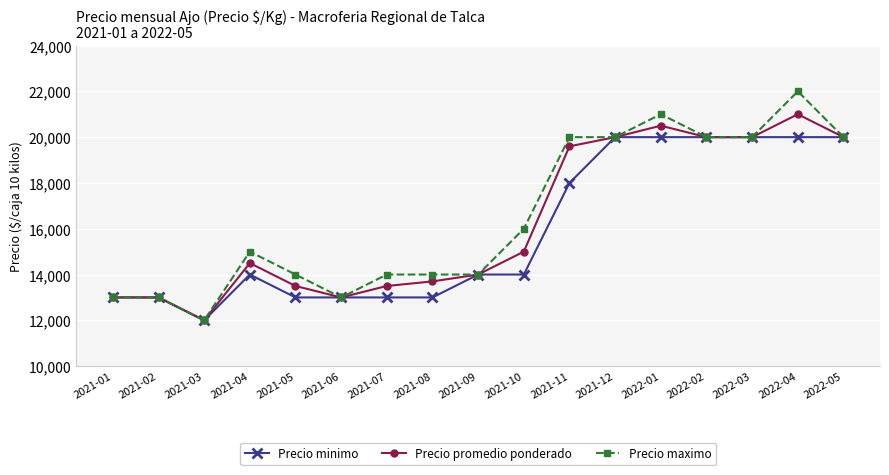

The Precio promedio ponderado series shows 22468 at 2021-09. True or false?

False